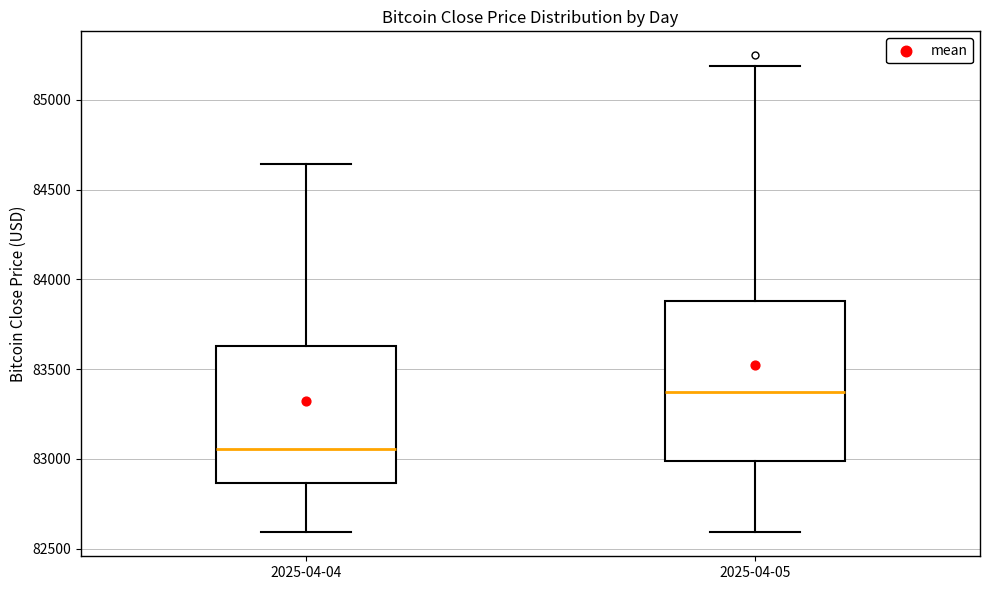

Where does the median line of the box for 2025-04-05 sit on the y-axis? The values are not printed on the chart, so give them approximately, as read against the axis.

83350